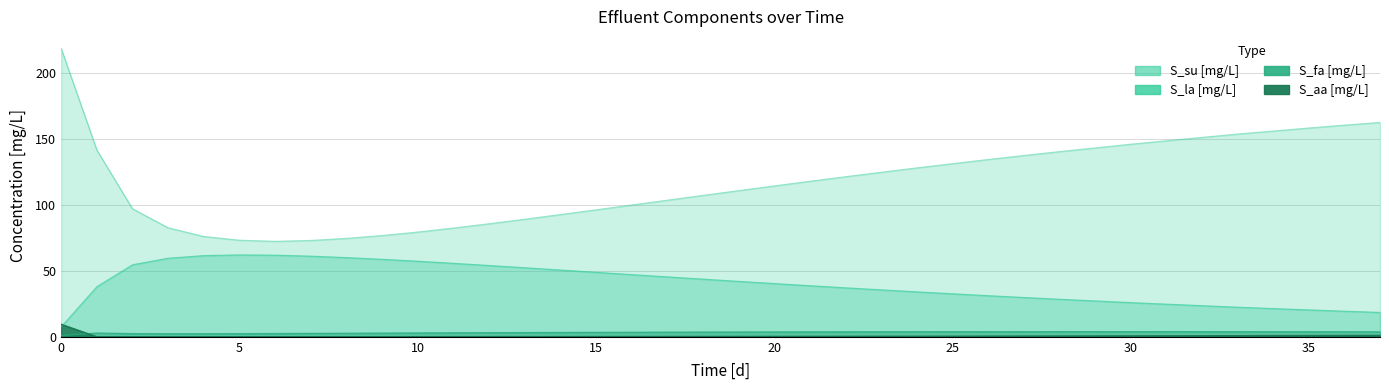

What are all the series names shown in the legend?

S_su [mg/L], S_aa [mg/L], S_fa [mg/L], S_la [mg/L]